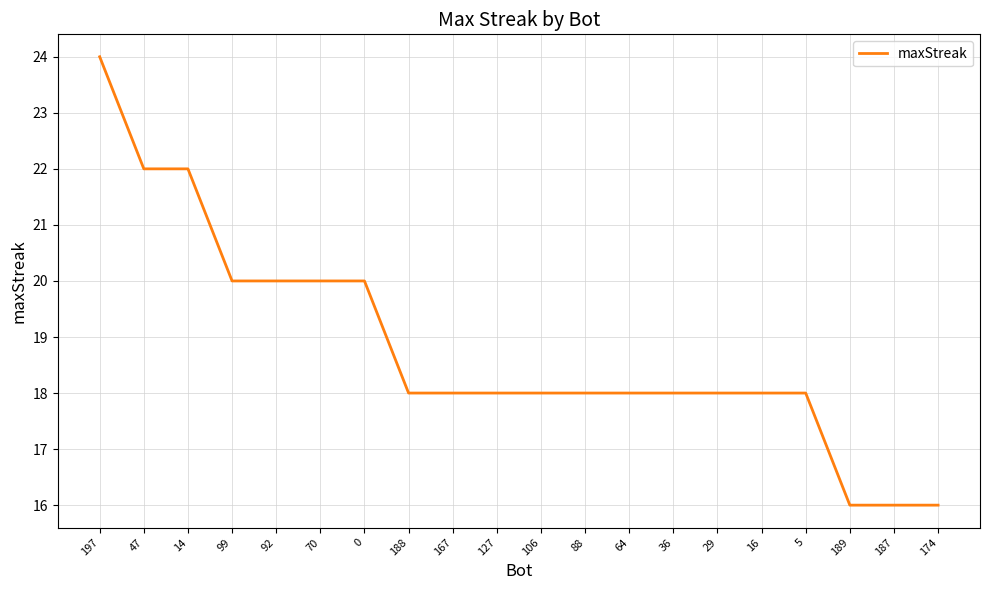

Reading right to left, list all the values displayed in this chart.

174=16	187=16	189=16	5=18	16=18	29=18	36=18	64=18	88=18	106=18	127=18	167=18	188=18	0=20	70=20	92=20	99=20	14=22	47=22	197=24